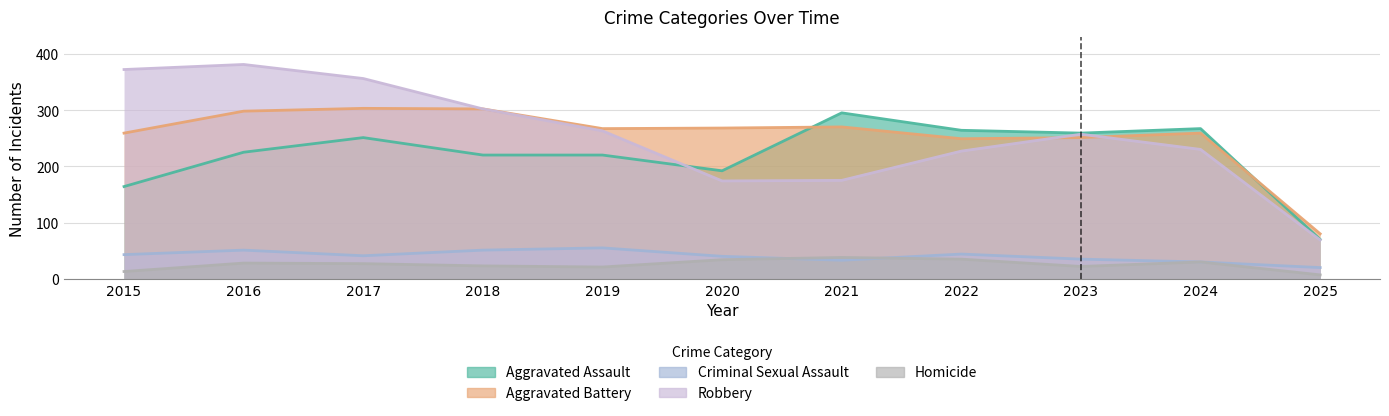

Which label corresponds to the largest value in the chart?

2016